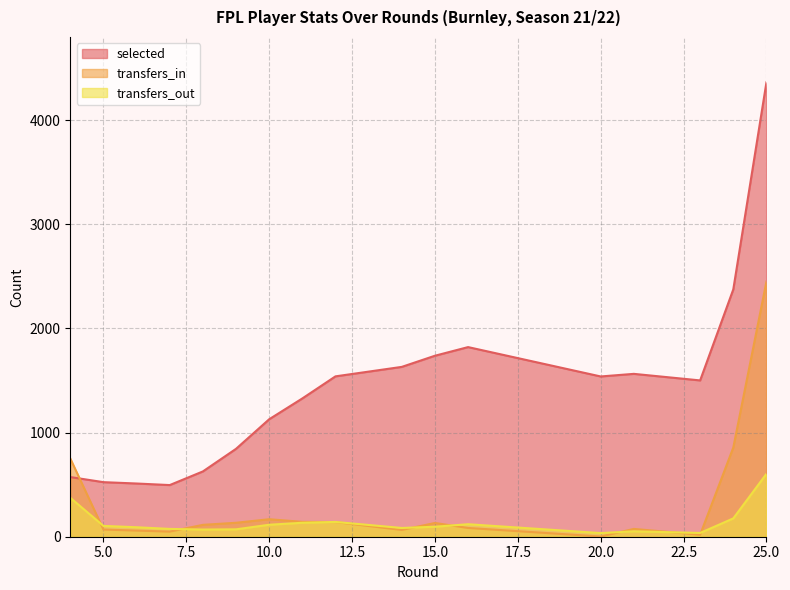

Count the number of categories in the chart.

18